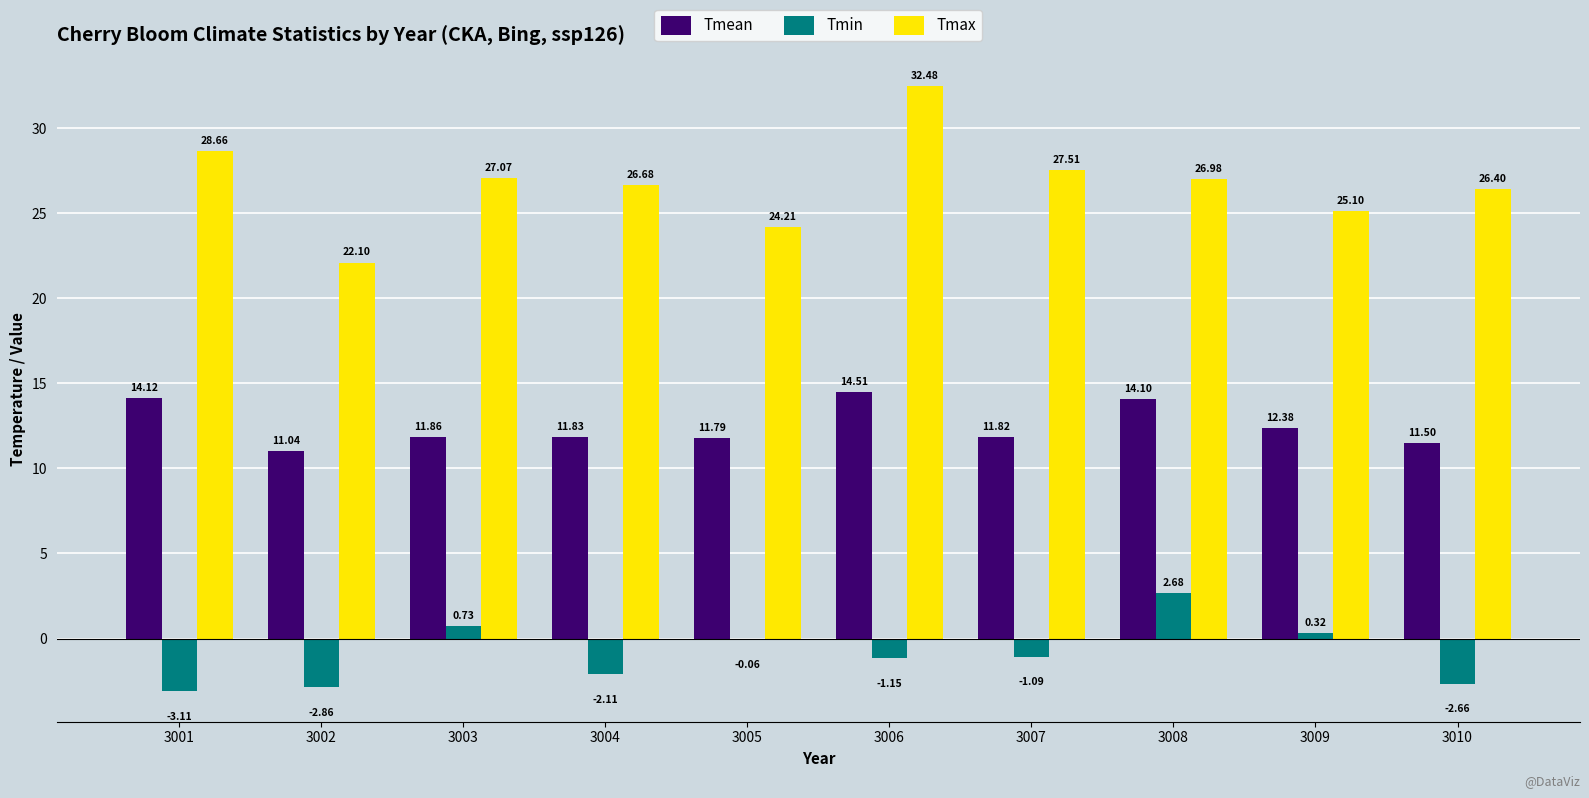

At which category is the sum across all series the highest?

3006